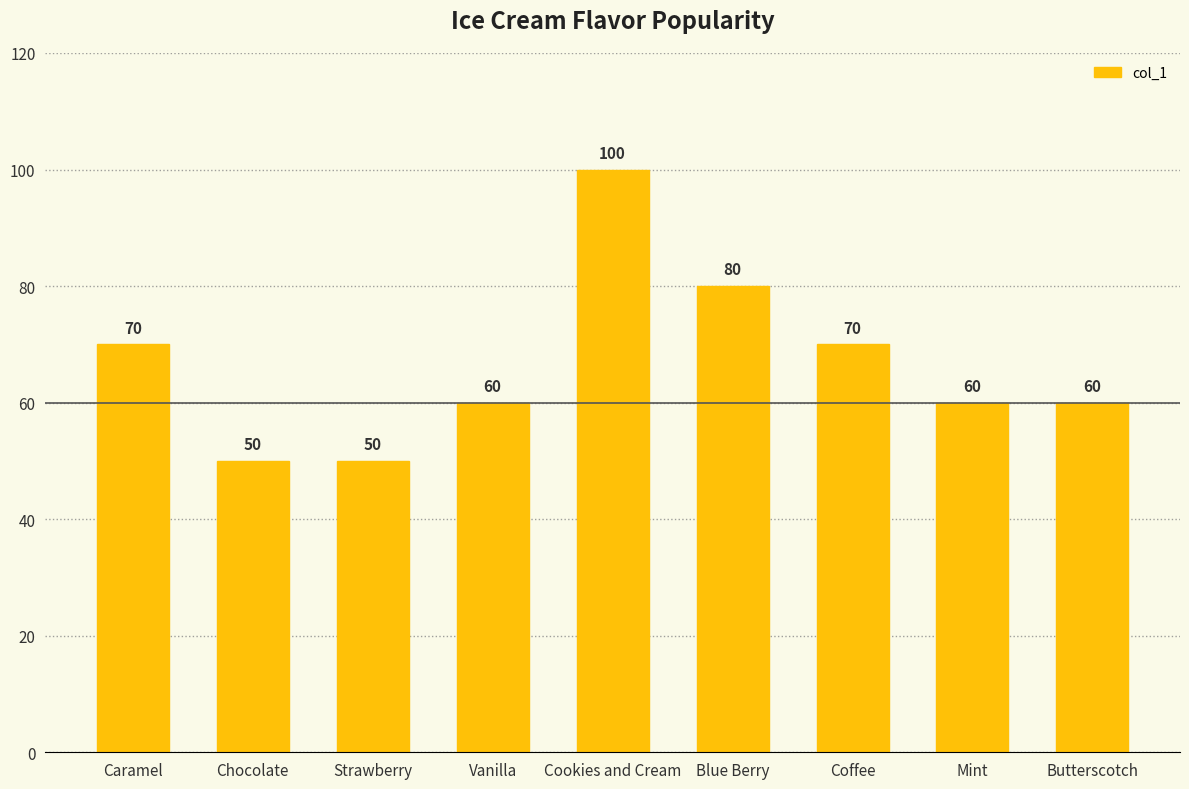

Reading right to left, list all the values displayed in this chart.

Butterscotch=60	Mint=60	Coffee=70	Blue Berry=80	Cookies and Cream=100	Vanilla=60	Strawberry=50	Chocolate=50	Caramel=70